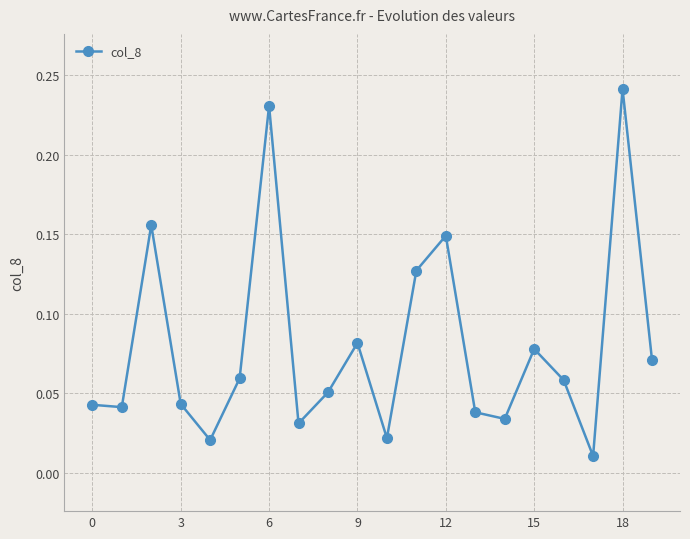

True or false: there are more than 0 points higher than both neighbors.

True